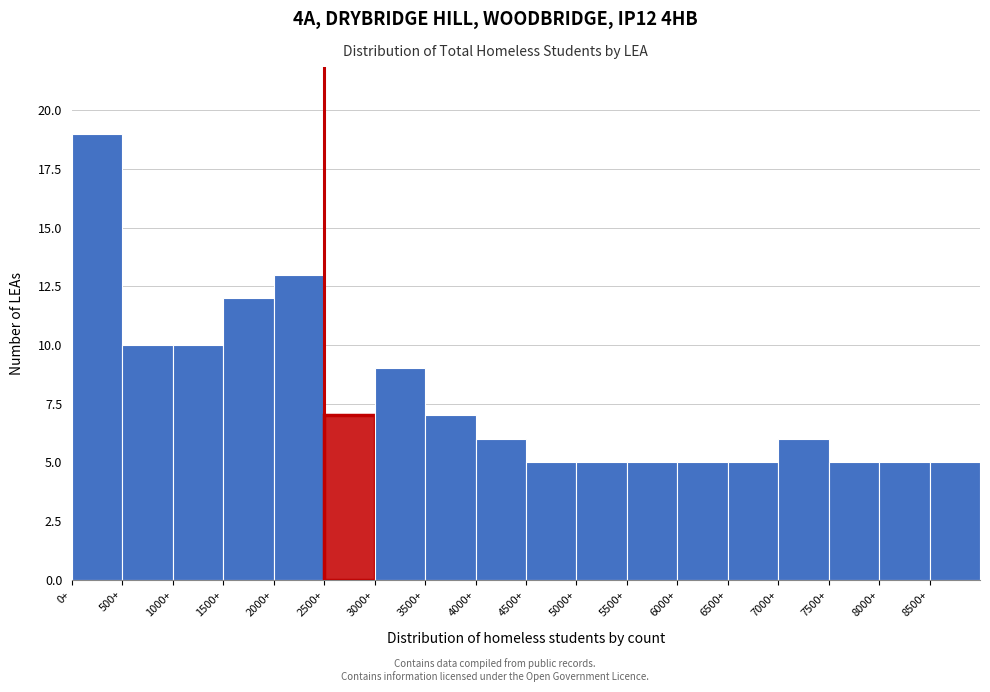

How tall is the bar that spans 7000 to 7500 on the x-axis? The values are not printed on the chart, so give them approximately, as read against the axis.

6